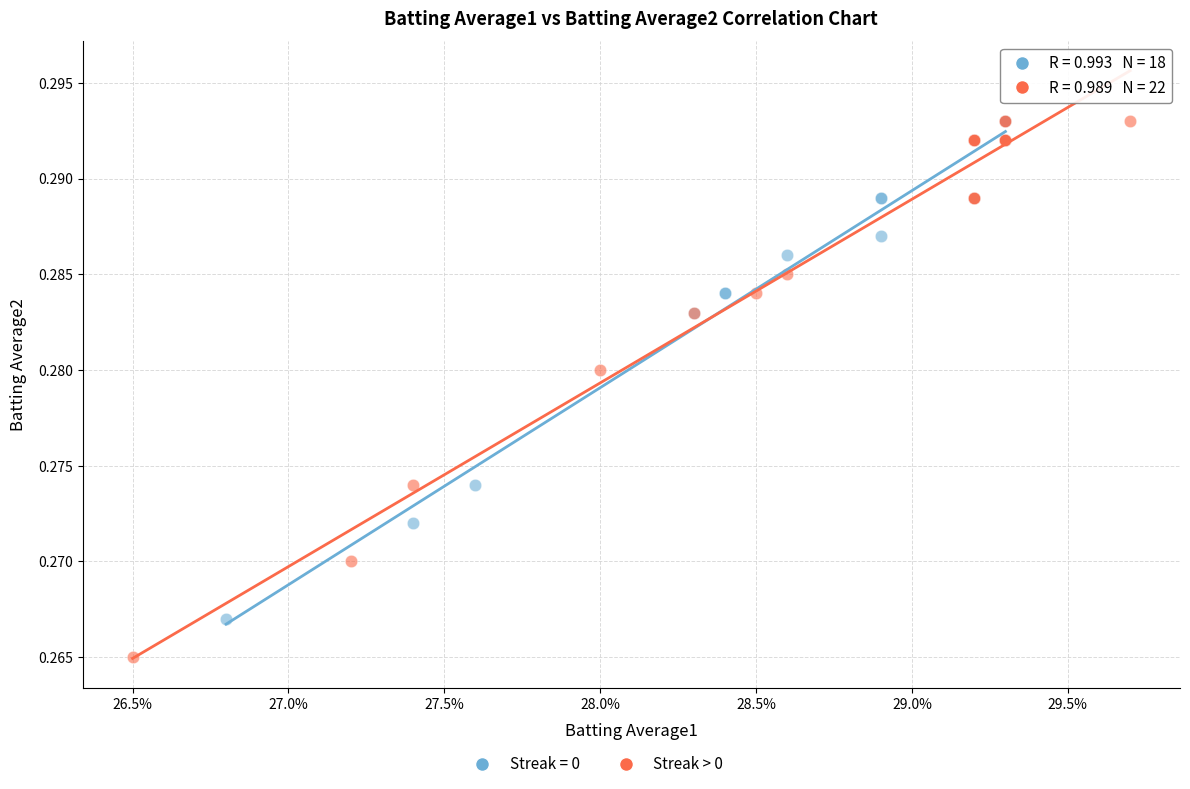

Which series contains the lowest Y value?

Streak > 0